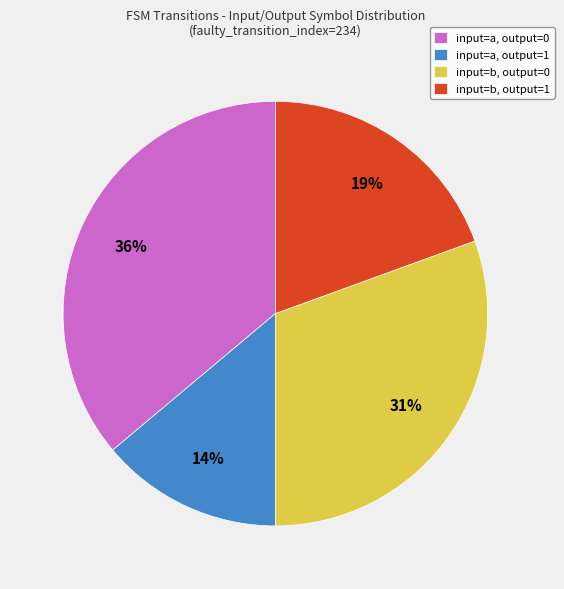

Between input=a, output=1 and input=b, output=1, which is larger?

input=b, output=1